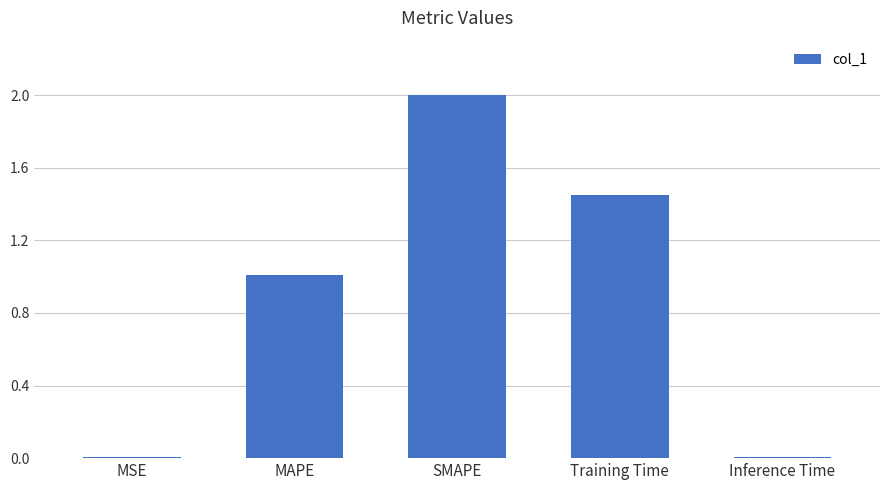

Where does the data first go above 1?

MAPE